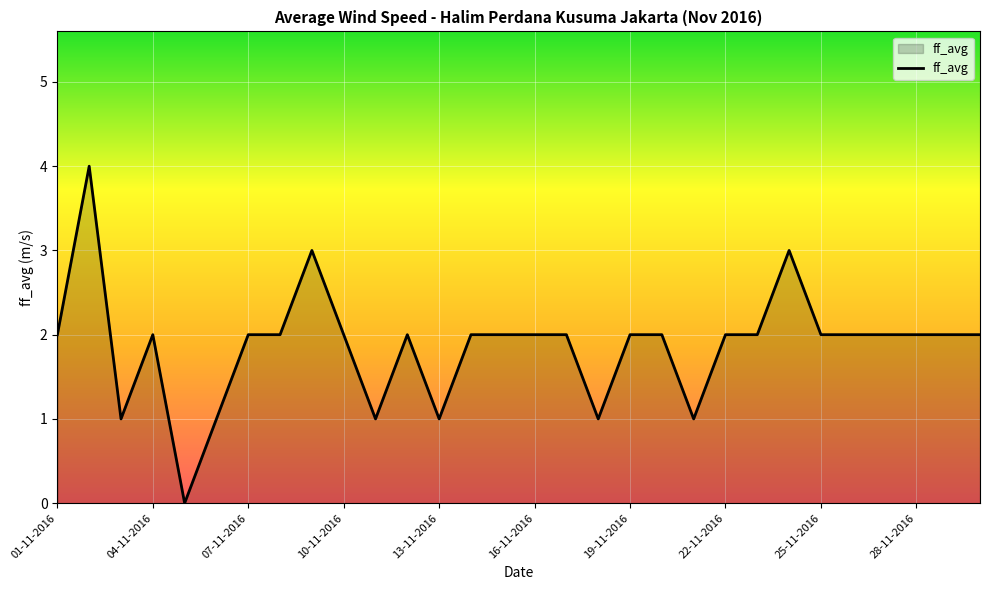

What is the maximum value shown in the chart?

4